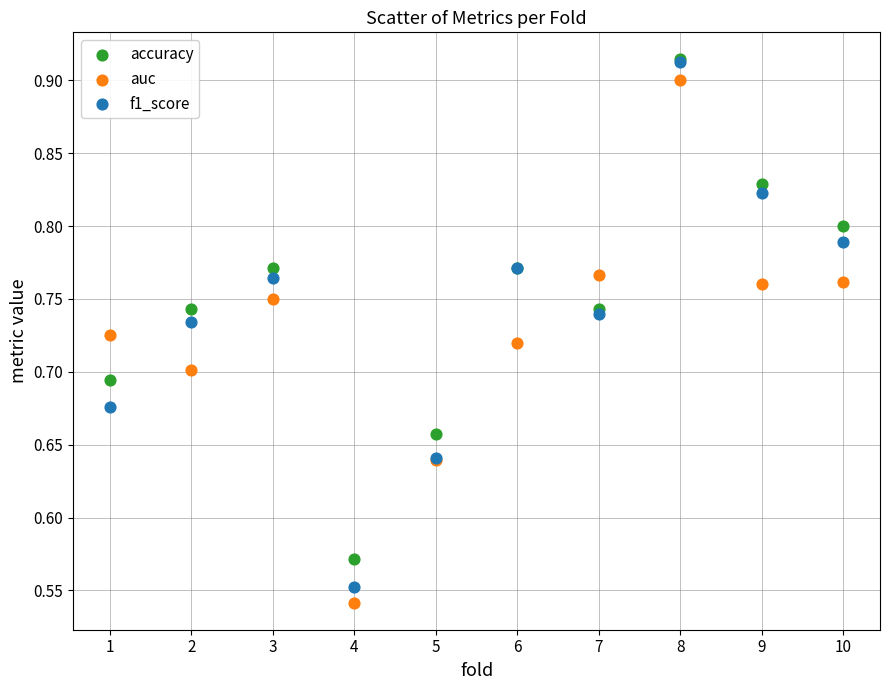

What are all the series names shown in the legend?

accuracy, auc, f1_score